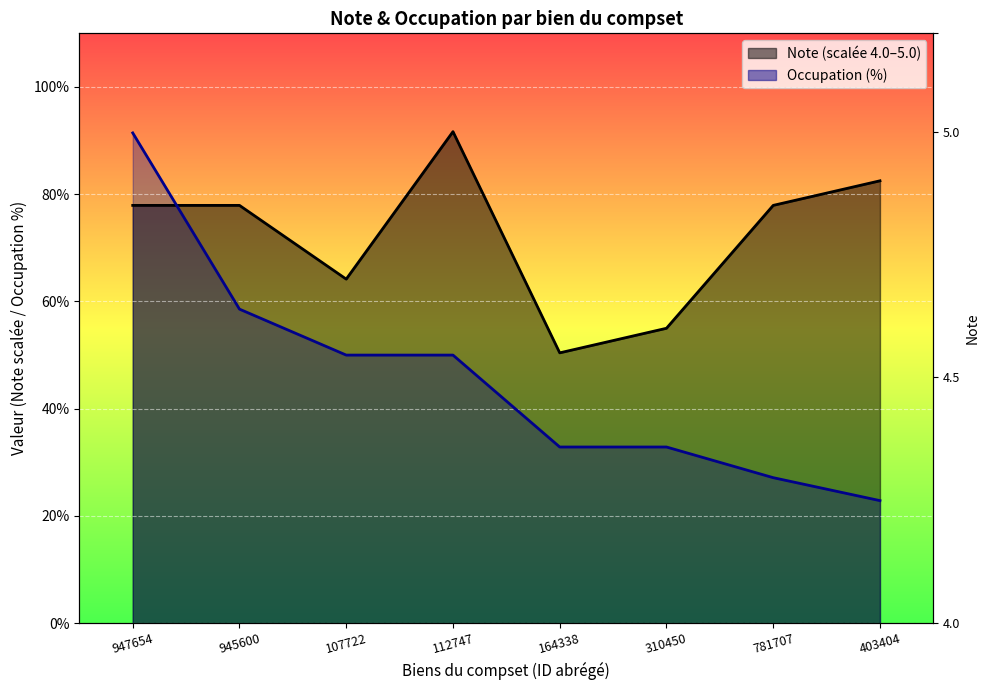

Is the value of Occupation at 112747 greater than the value of Note at 164338?

No